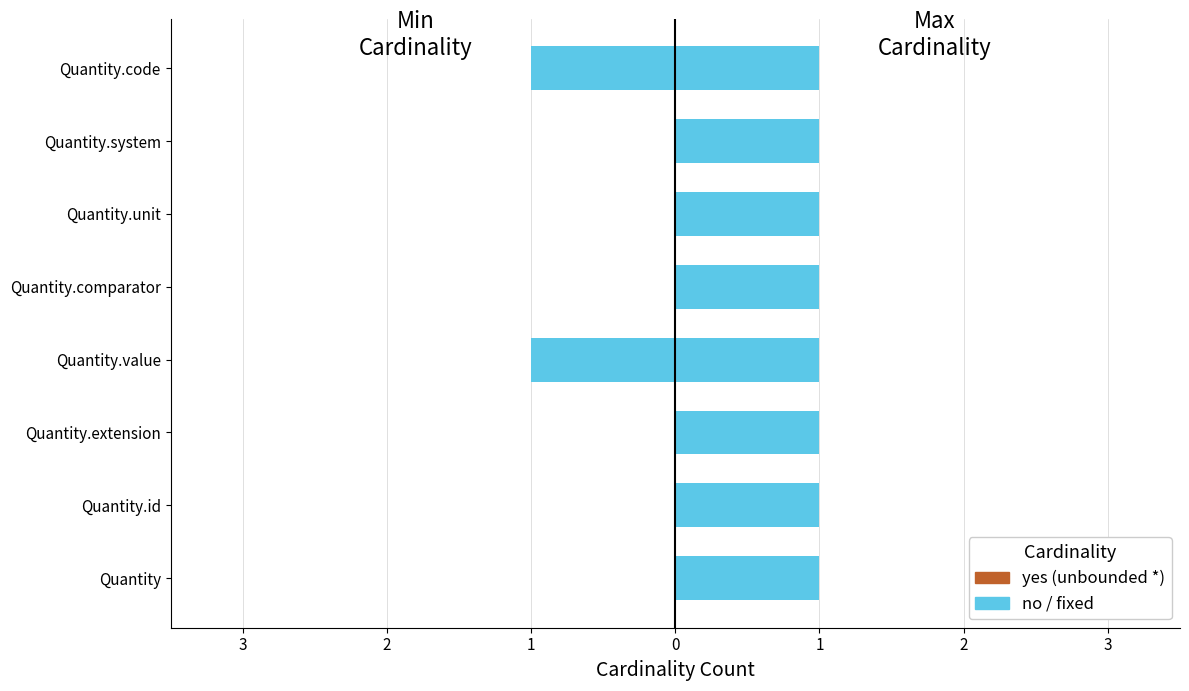

Which series changed the most between 2 and 0?

Min (no)